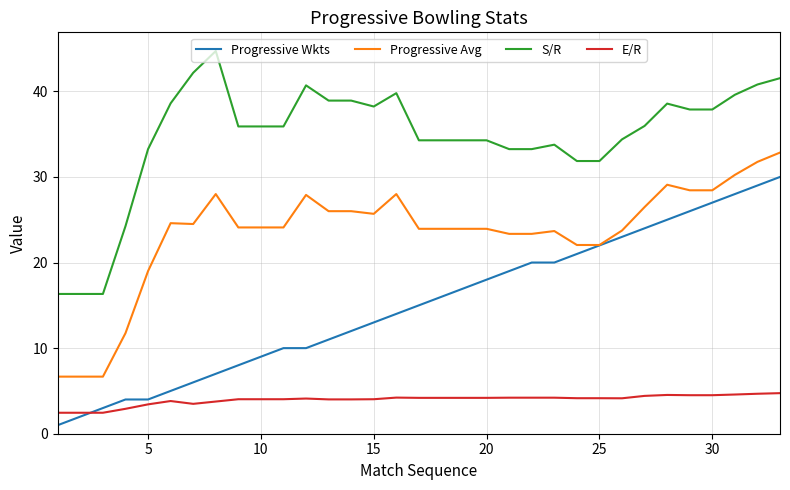

How many lines are shown in the chart?

4